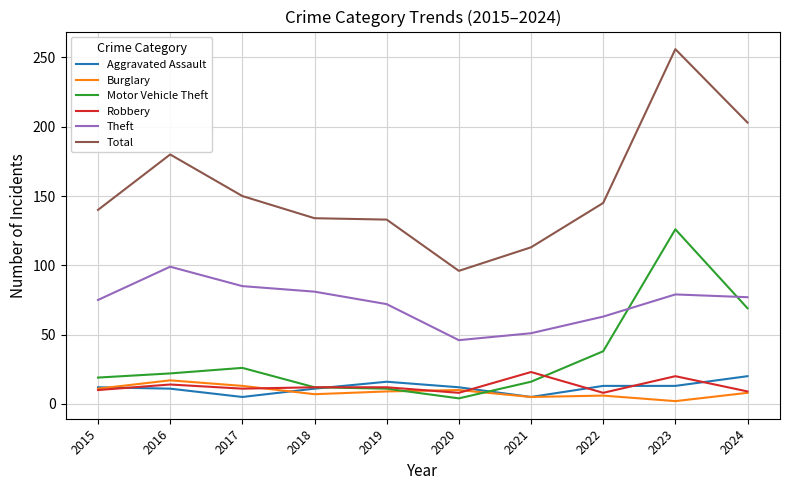

What is the difference between the maximum and minimum values in the Total series?

160